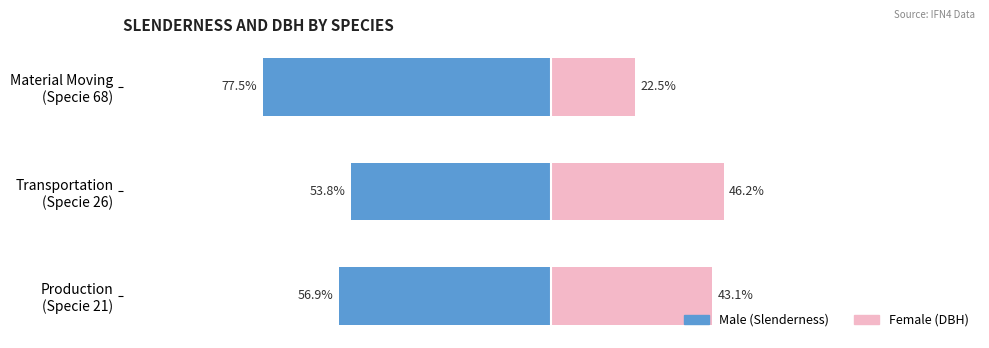

What are all the series names shown in the legend?

Male, Female